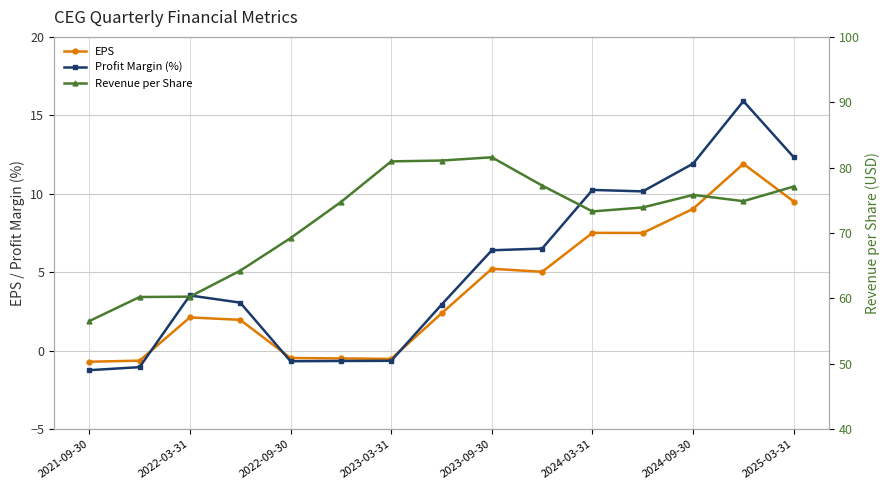

What is the lowest value of the Profit Margin (%) series?

-1.2